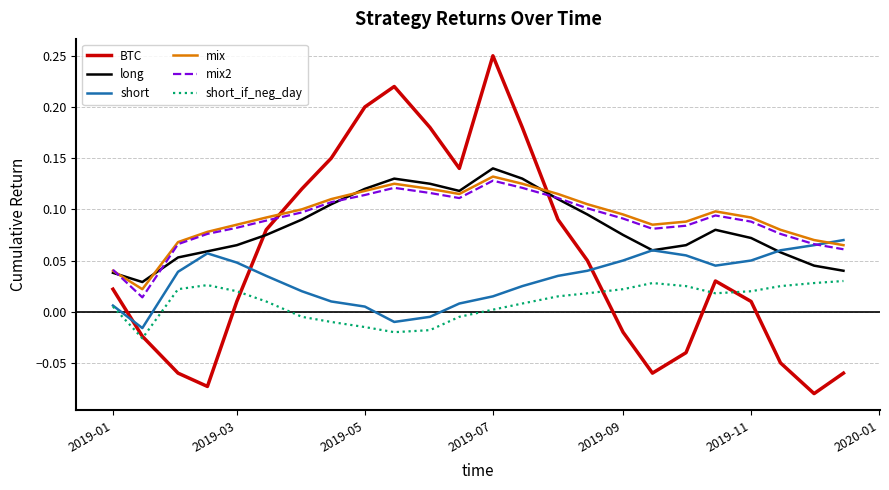

How many times do mix and BTC cross each other?

2